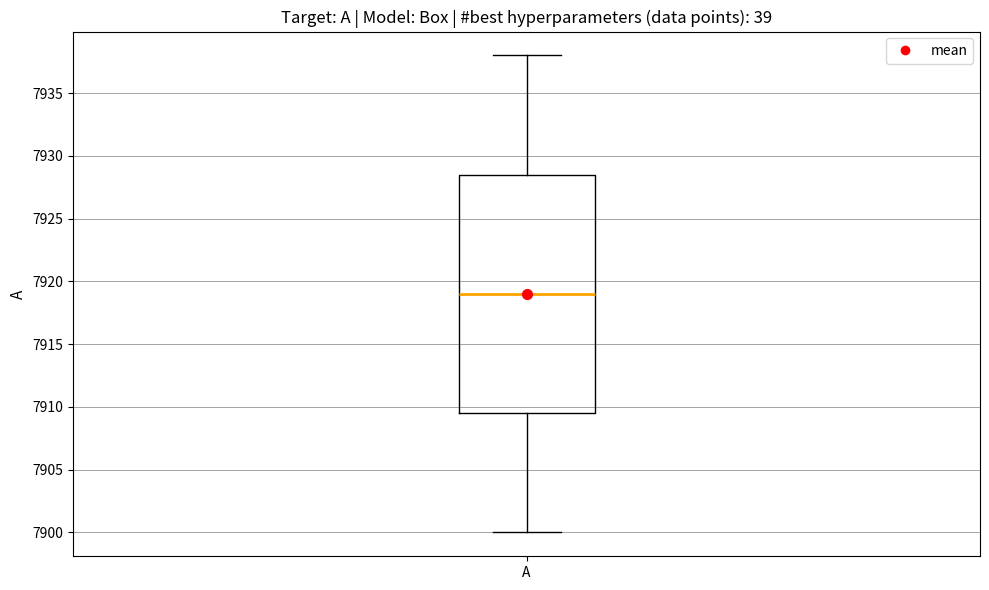

Where does the median line of the box for A sit on the y-axis? The values are not printed on the chart, so give them approximately, as read against the axis.

7919.0